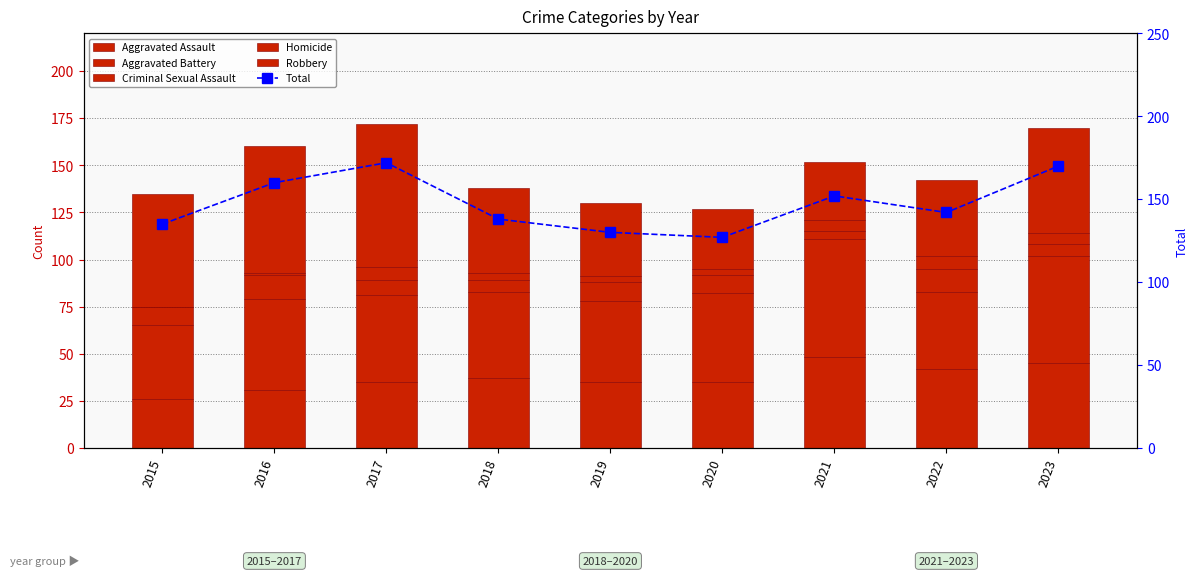

What are all the series names shown in the legend?

Aggravated Assault, Aggravated Battery, Criminal Sexual Assault, Homicide, Robbery, Total